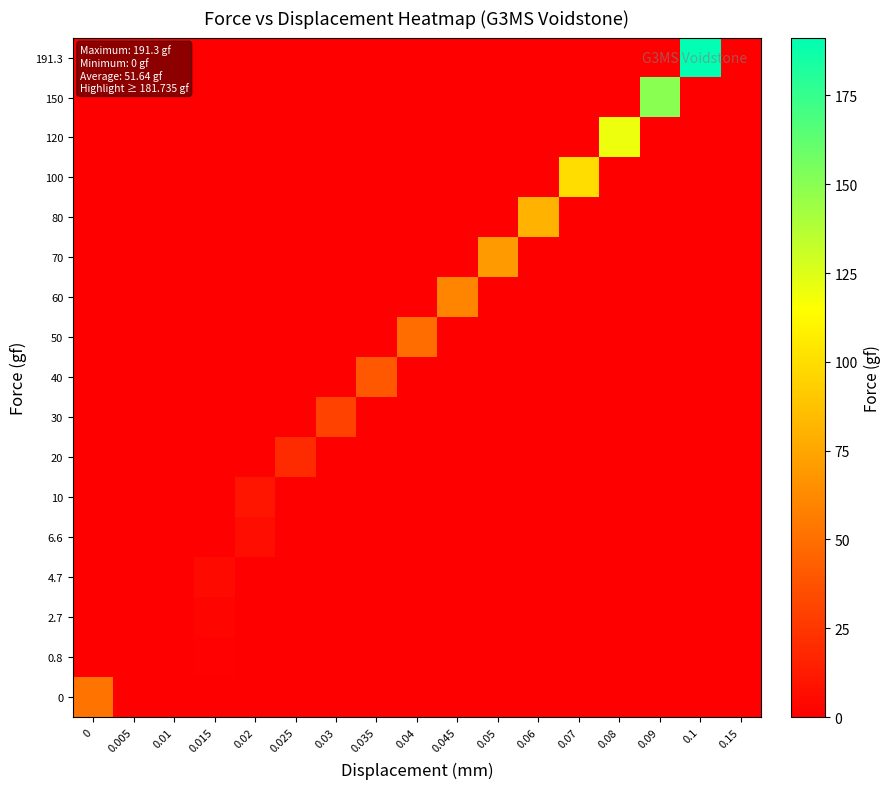

Reading right to left, what are all the values shown in this chart?

0: 0.15=0.0	0.1=0.0	0.09=0.0	0.08=0.0	0.07=0.0	0.06=0.0	0.05=0.0	0.045=0.0	0.04=0.0	0.035=0.0	0.03=0.0	0.025=0.0	0.02=0.0	0.015=0.0	0.01=0.0	0.005=0.0	0=51.6
0.8: 0.15=0.0	0.1=0.0	0.09=0.0	0.08=0.0	0.07=0.0	0.06=0.0	0.05=0.0	0.045=0.0	0.04=0.0	0.035=0.0	0.03=0.0	0.025=0.0	0.02=0.0	0.015=0.8	0.01=0.0	0.005=0.0	0=0.0
2.7: 0.15=0.0	0.1=0.0	0.09=0.0	0.08=0.0	0.07=0.0	0.06=0.0	0.05=0.0	0.045=0.0	0.04=0.0	0.035=0.0	0.03=0.0	0.025=0.0	0.02=0.0	0.015=2.7	0.01=0.0	0.005=0.0	0=0.0
4.7: 0.15=0.0	0.1=0.0	0.09=0.0	0.08=0.0	0.07=0.0	0.06=0.0	0.05=0.0	0.045=0.0	0.04=0.0	0.035=0.0	0.03=0.0	0.025=0.0	0.02=0.0	0.015=4.7	0.01=0.0	0.005=0.0	0=0.0
6.6: 0.15=0.0	0.1=0.0	0.09=0.0	0.08=0.0	0.07=0.0	0.06=0.0	0.05=0.0	0.045=0.0	0.04=0.0	0.035=0.0	0.03=0.0	0.025=0.0	0.02=6.6	0.015=0.0	0.01=0.0	0.005=0.0	0=0.0
10: 0.15=0.0	0.1=0.0	0.09=0.0	0.08=0.0	0.07=0.0	0.06=0.0	0.05=0.0	0.045=0.0	0.04=0.0	0.035=0.0	0.03=0.0	0.025=0.0	0.02=10.0	0.015=0.0	0.01=0.0	0.005=0.0	0=0.0
20: 0.15=0.0	0.1=0.0	0.09=0.0	0.08=0.0	0.07=0.0	0.06=0.0	0.05=0.0	0.045=0.0	0.04=0.0	0.035=0.0	0.03=0.0	0.025=20.0	0.02=0.0	0.015=0.0	0.01=0.0	0.005=0.0	0=0.0
30: 0.15=0.0	0.1=0.0	0.09=0.0	0.08=0.0	0.07=0.0	0.06=0.0	0.05=0.0	0.045=0.0	0.04=0.0	0.035=0.0	0.03=30.0	0.025=0.0	0.02=0.0	0.015=0.0	0.01=0.0	0.005=0.0	0=0.0
40: 0.15=0.0	0.1=0.0	0.09=0.0	0.08=0.0	0.07=0.0	0.06=0.0	0.05=0.0	0.045=0.0	0.04=0.0	0.035=40.0	0.03=0.0	0.025=0.0	0.02=0.0	0.015=0.0	0.01=0.0	0.005=0.0	0=0.0
50: 0.15=0.0	0.1=0.0	0.09=0.0	0.08=0.0	0.07=0.0	0.06=0.0	0.05=0.0	0.045=0.0	0.04=50.0	0.035=0.0	0.03=0.0	0.025=0.0	0.02=0.0	0.015=0.0	0.01=0.0	0.005=0.0	0=0.0
60: 0.15=0.0	0.1=0.0	0.09=0.0	0.08=0.0	0.07=0.0	0.06=0.0	0.05=0.0	0.045=60.0	0.04=0.0	0.035=0.0	0.03=0.0	0.025=0.0	0.02=0.0	0.015=0.0	0.01=0.0	0.005=0.0	0=0.0
70: 0.15=0.0	0.1=0.0	0.09=0.0	0.08=0.0	0.07=0.0	0.06=0.0	0.05=70.0	0.045=0.0	0.04=0.0	0.035=0.0	0.03=0.0	0.025=0.0	0.02=0.0	0.015=0.0	0.01=0.0	0.005=0.0	0=0.0
80: 0.15=0.0	0.1=0.0	0.09=0.0	0.08=0.0	0.07=0.0	0.06=80.0	0.05=0.0	0.045=0.0	0.04=0.0	0.035=0.0	0.03=0.0	0.025=0.0	0.02=0.0	0.015=0.0	0.01=0.0	0.005=0.0	0=0.0
100: 0.15=0.0	0.1=0.0	0.09=0.0	0.08=0.0	0.07=100.0	0.06=0.0	0.05=0.0	0.045=0.0	0.04=0.0	0.035=0.0	0.03=0.0	0.025=0.0	0.02=0.0	0.015=0.0	0.01=0.0	0.005=0.0	0=0.0
120: 0.15=0.0	0.1=0.0	0.09=0.0	0.08=120.0	0.07=0.0	0.06=0.0	0.05=0.0	0.045=0.0	0.04=0.0	0.035=0.0	0.03=0.0	0.025=0.0	0.02=0.0	0.015=0.0	0.01=0.0	0.005=0.0	0=0.0
150: 0.15=0.0	0.1=0.0	0.09=150.0	0.08=0.0	0.07=0.0	0.06=0.0	0.05=0.0	0.045=0.0	0.04=0.0	0.035=0.0	0.03=0.0	0.025=0.0	0.02=0.0	0.015=0.0	0.01=0.0	0.005=0.0	0=0.0
191.3: 0.15=0.0	0.1=191.3	0.09=0.0	0.08=0.0	0.07=0.0	0.06=0.0	0.05=0.0	0.045=0.0	0.04=0.0	0.035=0.0	0.03=0.0	0.025=0.0	0.02=0.0	0.015=0.0	0.01=0.0	0.005=0.0	0=0.0